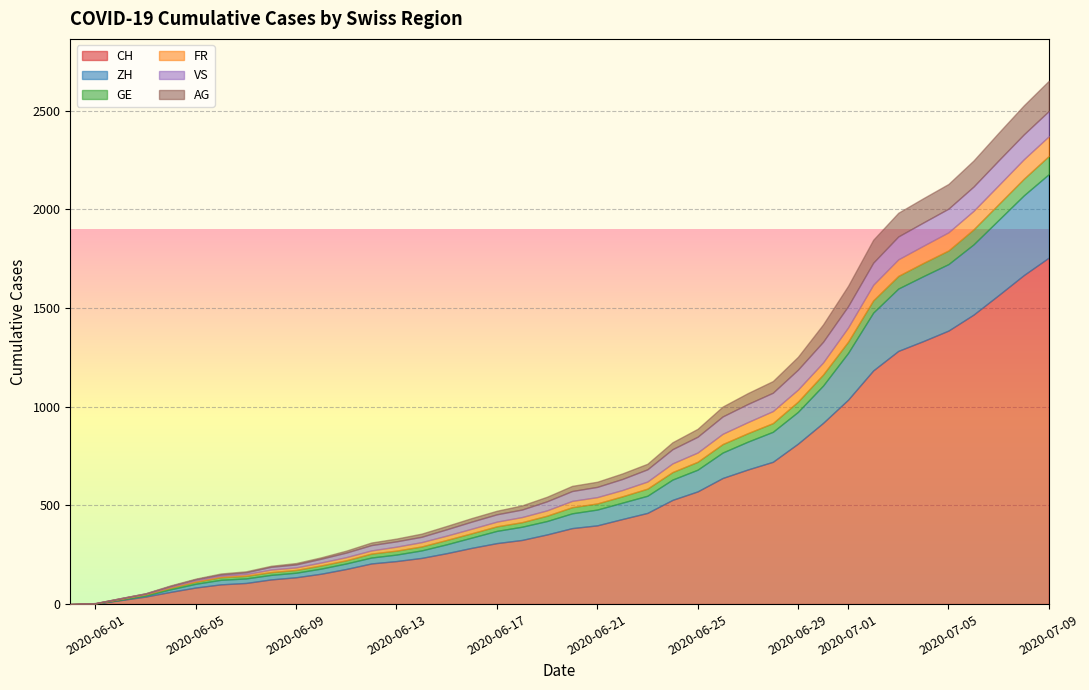

What is the spread (max minus min) of values at 2020-06-22?

403